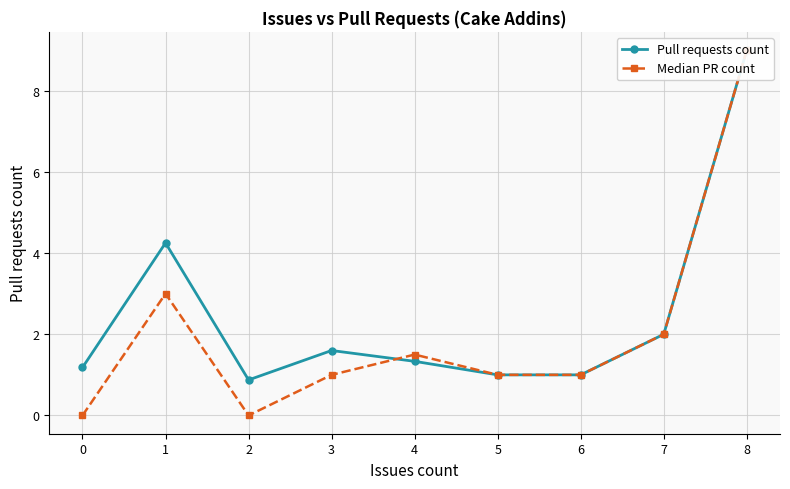

List the series in order of their overall mean, highest first.

Pull requests count, Median PR count